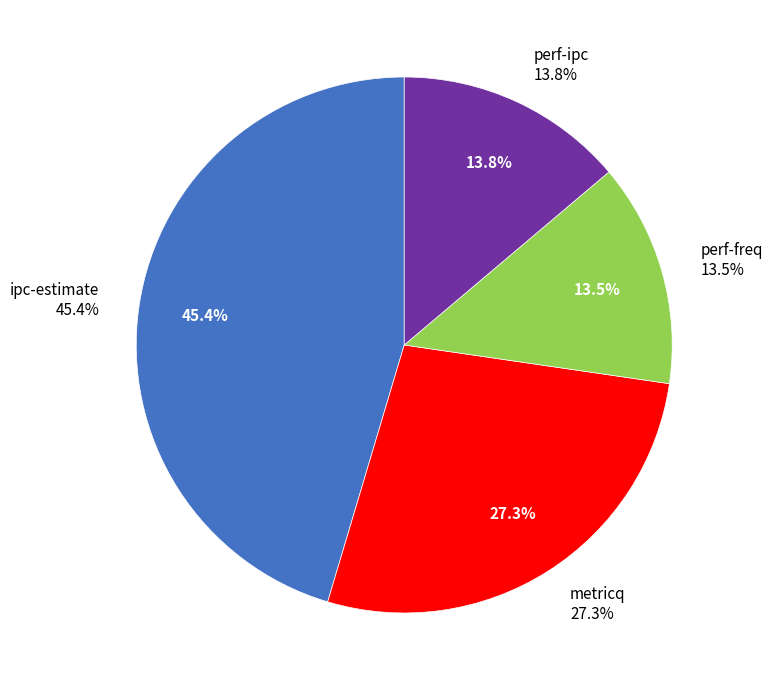

Is it true that ipc-estimate is 45% of the pie?

True